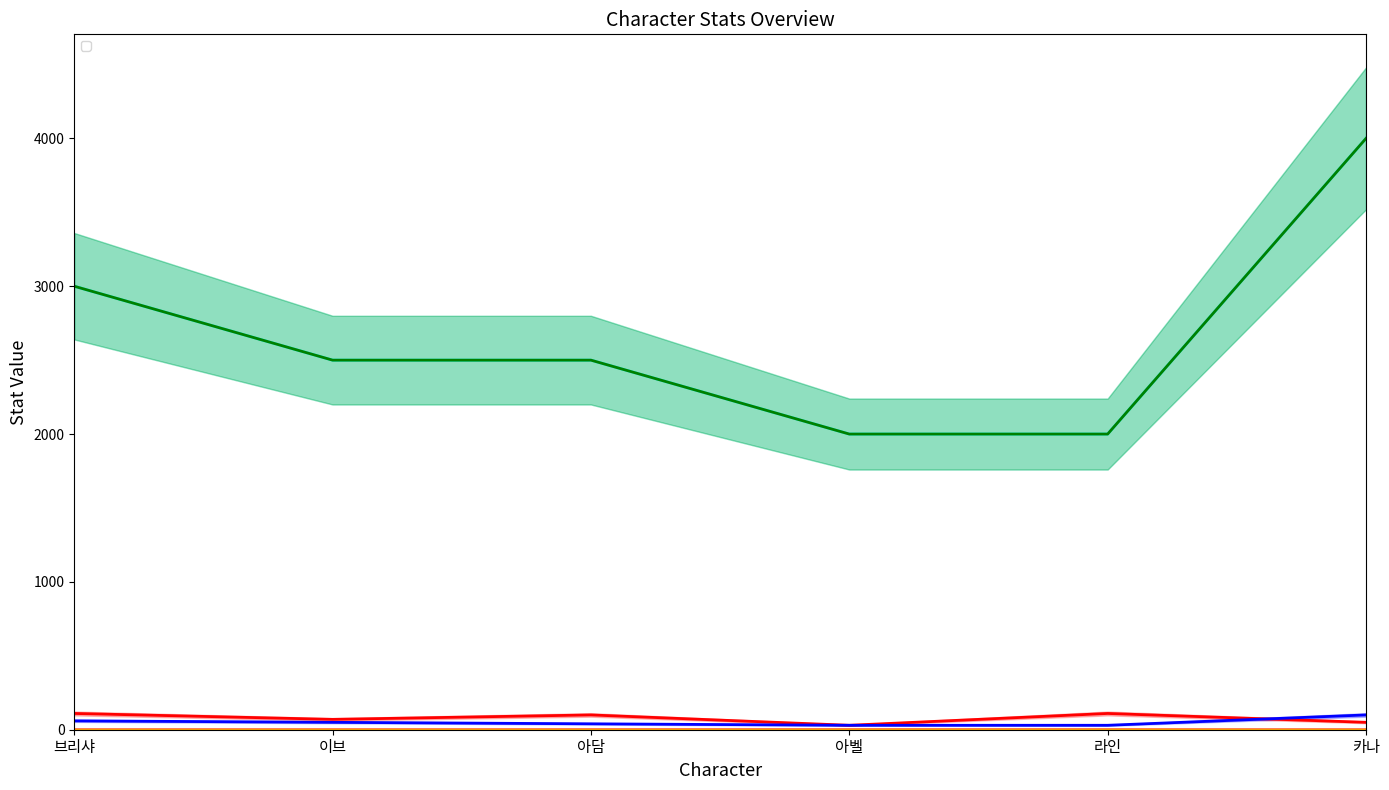

At which label does _atk first exceed 100?

브리샤